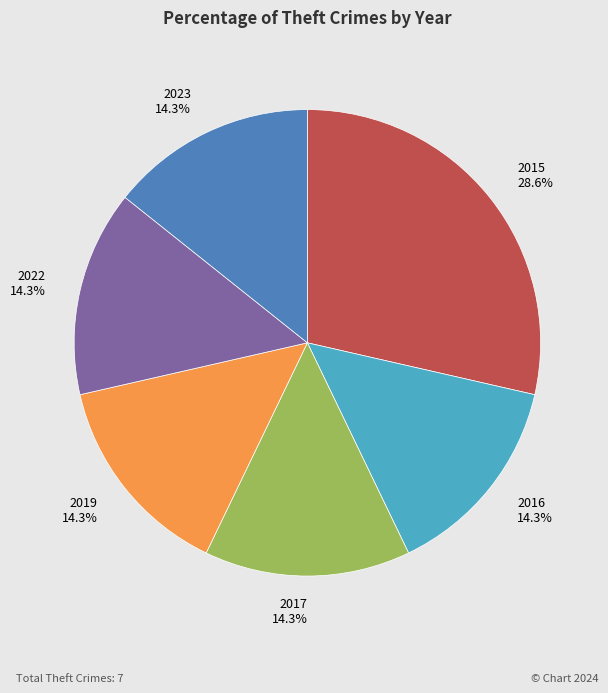

True or false: 2023 accounts for 7% of the total.

False